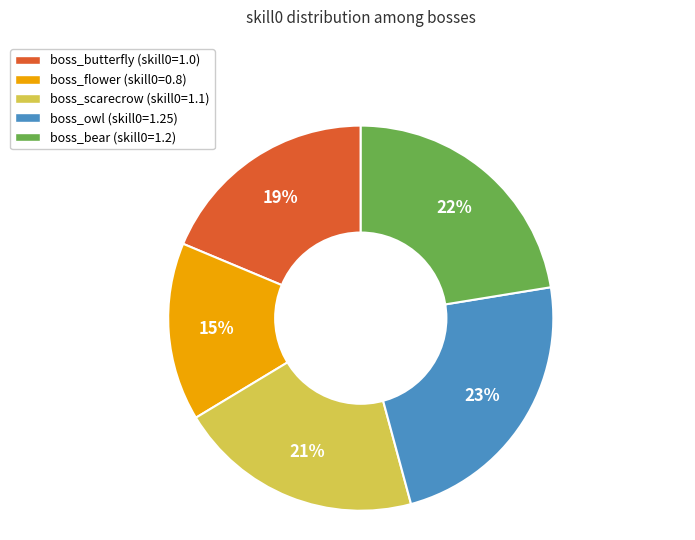

True or false: boss_scarecrow accounts for 21% of the total.

True